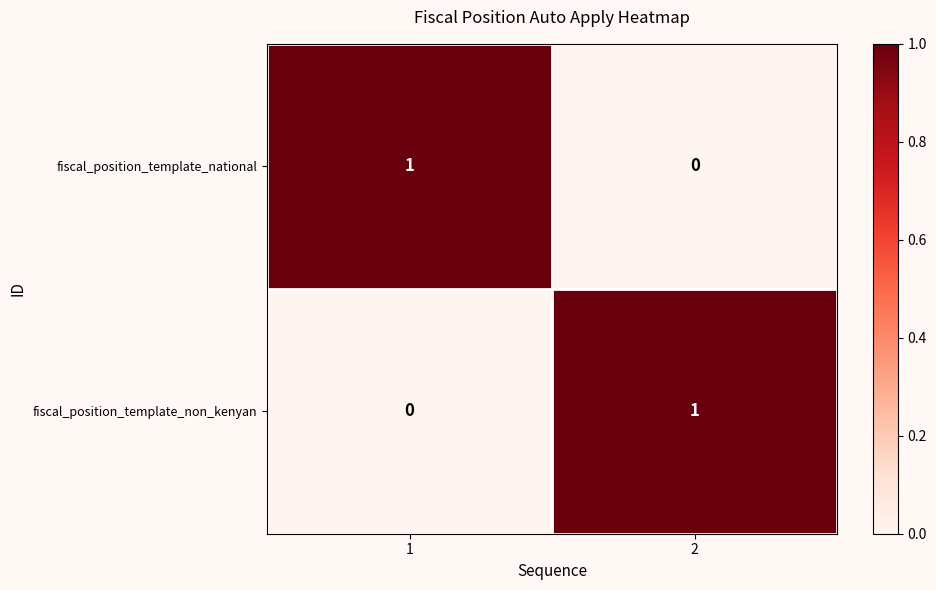

The fiscal_position_template_national series shows 0 at 2. True or false?

True